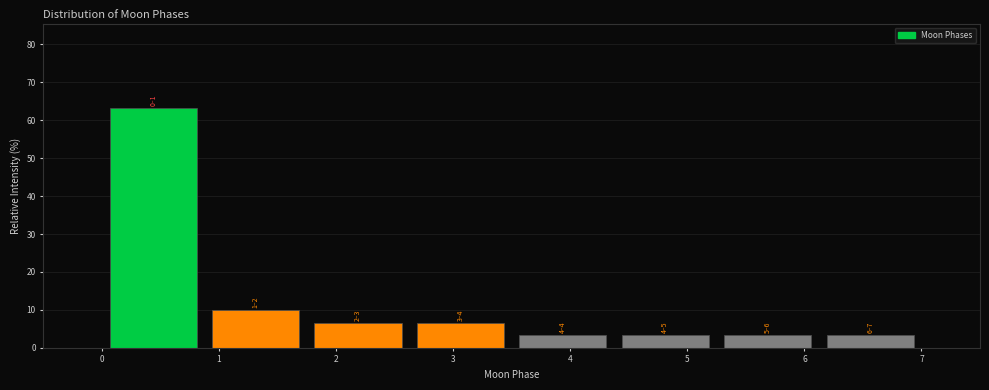

Which range on the x-axis has the tallest bar?

0.0 to 0.9